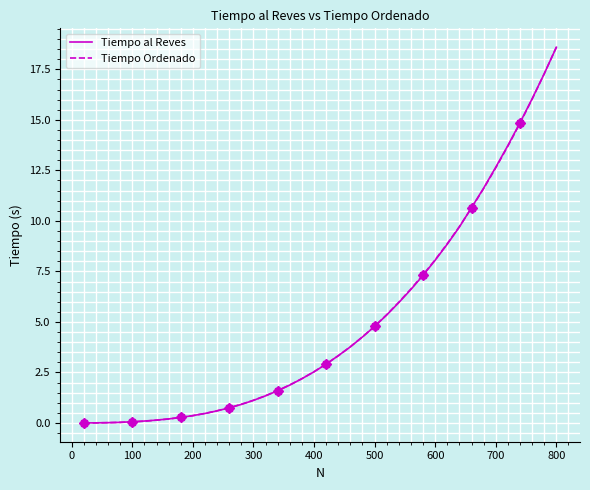

The value of Tiempo Ordenado at 700 is 12.6. True or false?

True